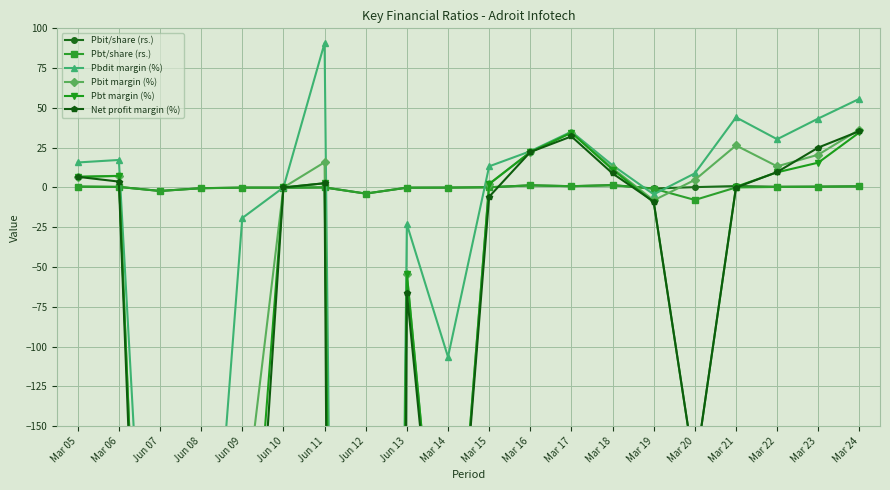

Reading left to right, extract all data points from this chart.

Pbit/share (rs.): Mar 05=0.5	Mar 06=0.4	Jun 07=-2.2	Jun 08=-0.5	Jun 09=-0.1	Jun 10=-0.1	Jun 11=0.0	Jun 12=-3.9	Jun 13=-0.1	Mar 14=-0.1	Mar 15=0.1	Mar 16=1.4	Mar 17=0.8	Mar 18=1.5	Mar 19=-0.6	Mar 20=0.2	Mar 21=0.9	Mar 22=0.5	Mar 23=0.6	Mar 24=0.7
Pbt/share (rs.): Mar 05=0.5	Mar 06=0.3	Jun 07=-2.2	Jun 08=-0.5	Jun 09=-0.1	Jun 10=-0.1	Jun 11=0.0	Jun 12=-3.9	Jun 13=-0.1	Mar 14=-0.1	Mar 15=0.1	Mar 16=1.4	Mar 17=0.8	Mar 18=1.4	Mar 19=-0.7	Mar 20=-7.8	Mar 21=0.0	Mar 22=0.3	Mar 23=0.4	Mar 24=0.7
Pbdit margin (%): Mar 05=15.7	Mar 06=17.3	Jun 07=-449.3	Jun 08=-356.3	Jun 09=-19.2	Jun 10=0.0	Jun 11=90.7	Jun 12=-2315.5	Jun 13=-23.1	Mar 14=-106.5	Mar 15=13.3	Mar 16=22.8	Mar 17=35.1	Mar 18=13.9	Mar 19=-4.3	Mar 20=8.9	Mar 21=44.1	Mar 22=30.3	Mar 23=43.3	Mar 24=55.7
Pbit margin (%): Mar 05=6.7	Mar 06=7.3	Jun 07=-618.9	Jun 08=-778.0	Jun 09=-215.3	Jun 10=0.0	Jun 11=15.8	Jun 12=-2348.3	Jun 13=-54.2	Mar 14=-327.8	Mar 15=2.2	Mar 16=22.2	Mar 17=34.5	Mar 18=12.1	Mar 19=-8.1	Mar 20=4.8	Mar 21=26.4	Mar 22=13.3	Mar 23=20.6	Mar 24=36.4
Pbt margin (%): Mar 05=6.7	Mar 06=7.2	Jun 07=-623.4	Jun 08=-837.3	Jun 09=-337.2	Jun 10=0.0	Jun 11=2.7	Jun 12=-2348.3	Jun 13=-54.2	Mar 14=-327.8	Mar 15=2.2	Mar 16=22.2	Mar 17=34.4	Mar 18=11.2	Mar 19=-9.3	Mar 20=-178.9	Mar 21=0.4	Mar 22=9.5	Mar 23=15.6	Mar 24=34.6
Net profit margin (%): Mar 05=6.7	Mar 06=3.7	Jun 07=-668.4	Jun 08=-841.5	Jun 09=-395.0	Jun 10=0.0	Jun 11=2.7	Jun 12=-4022.5	Jun 13=-66.2	Mar 14=-327.8	Mar 15=-5.8	Mar 16=22.2	Mar 17=32.1	Mar 18=8.8	Mar 19=-8.9	Mar 20=-178.6	Mar 21=-0.1	Mar 22=9.7	Mar 23=25.1	Mar 24=35.4